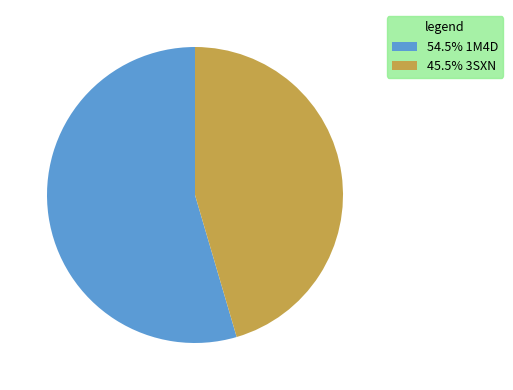

Is 54.5% 1M4D the majority of the pie?

Yes